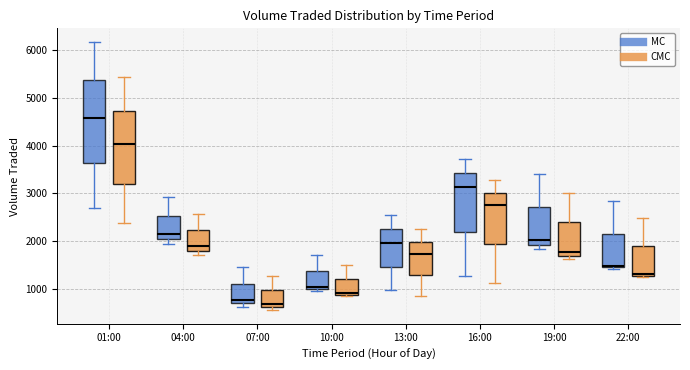

Reading left to right, transcribe this box plot: for each box, give where its median line is, the range the box spans, and where its two whiskers end, as read against the y-axis. The values are not printed on the chart, so give them approximately, as read against the axis.

01:00 (MC): median 4600, box 3600 to 5400, whiskers 2700 to 6200
01:00 (CMC): median 4000, box 3200 to 4700, whiskers 2400 to 5400
04:00 (MC): median 2100, box 2000 to 2500, whiskers 1900 to 2900
04:00 (CMC): median 1900, box 1800 to 2200, whiskers 1700 to 2600
07:00 (MC): median 800, box 700 to 1100, whiskers 600 to 1400
07:00 (CMC): median 700, box 600 to 1000, whiskers 500 to 1300
10:00 (MC): median 1000 (just above the box's lower edge), box 1000 to 1400, whiskers 1000 (just below the box's lower edge) to 1700
10:00 (CMC): median 900, box 900 to 1200, whiskers 800 to 1500
13:00 (MC): median 2000, box 1500 to 2300, whiskers 1000 to 2600
13:00 (CMC): median 1700, box 1300 to 2000, whiskers 800 to 2200
16:00 (MC): median 3100, box 2200 to 3400, whiskers 1300 to 3700
16:00 (CMC): median 2800, box 1900 to 3000, whiskers 1100 to 3300
19:00 (MC): median 2000, box 1900 to 2700, whiskers 1800 to 3400
19:00 (CMC): median 1800, box 1700 to 2400, whiskers 1600 to 3000
22:00 (MC): median 1500, box 1400 to 2200, whiskers 1400 (just below the box's lower edge) to 2800
22:00 (CMC): median 1300, box 1300 to 1900, whiskers 1200 to 2500